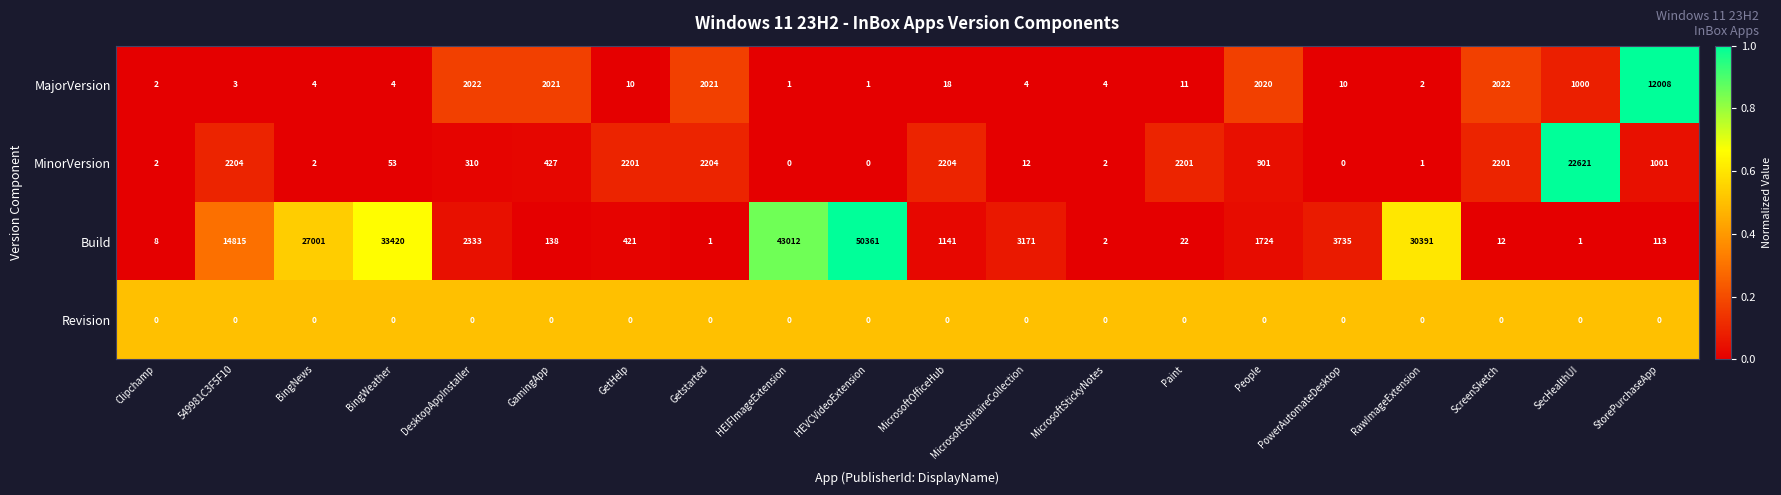

True or false: Revision has a value of 0 at GetHelp.

True